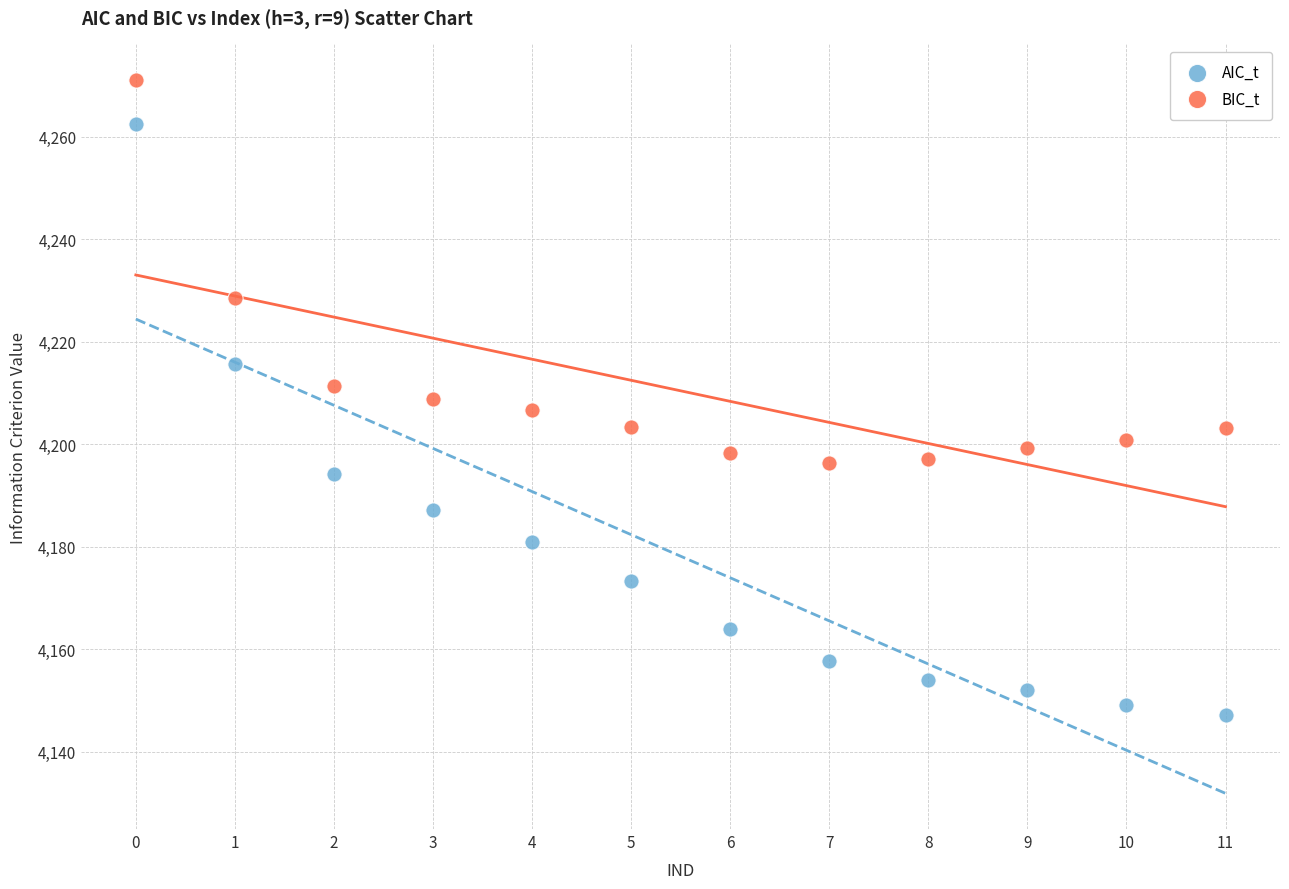

Which series reaches the maximum Y coordinate?

BIC_t